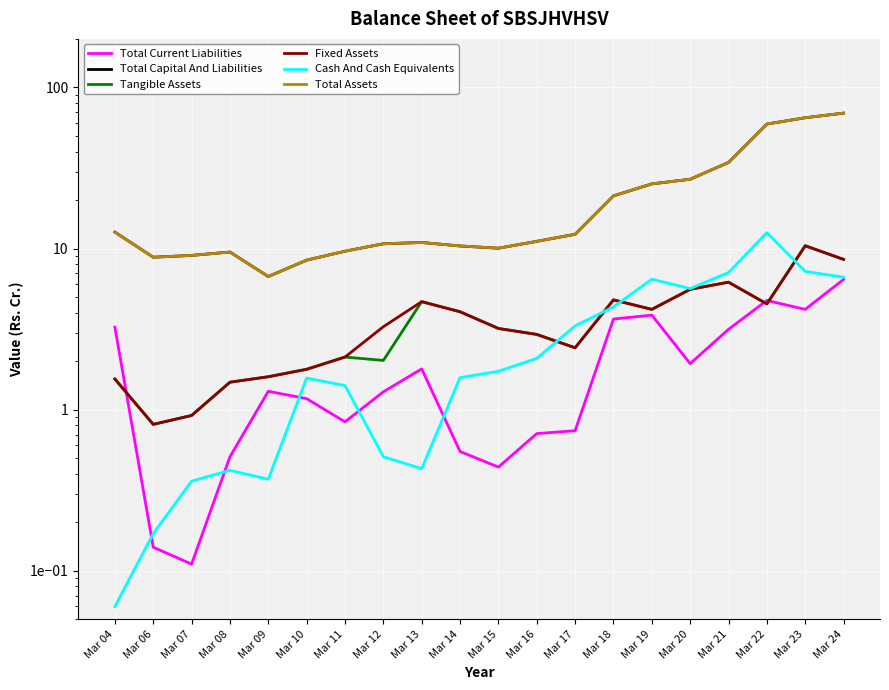

At which category is the sum across all series the highest?

Mar 24